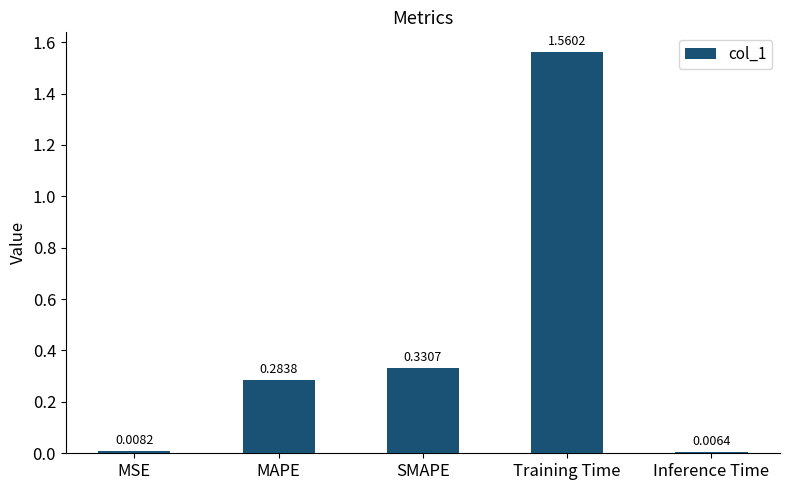

Rank the categories by value from lowest to highest.

Inference Time, MSE, MAPE, SMAPE, Training Time